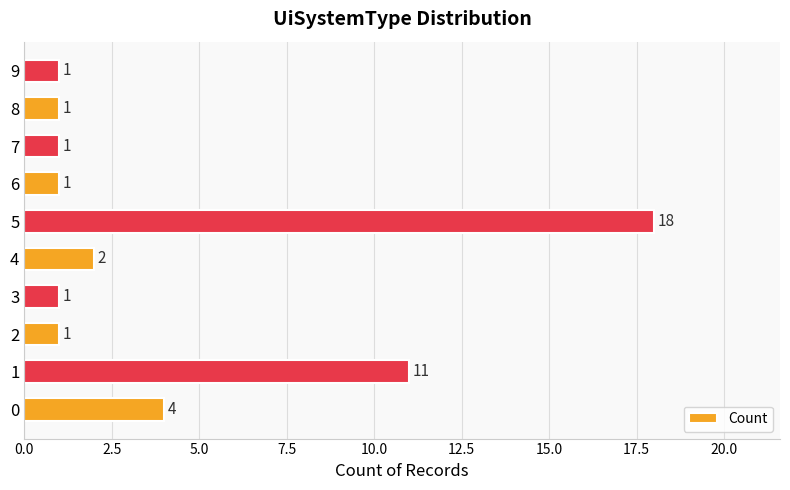

What is the change in value from 5 to 6?

-17